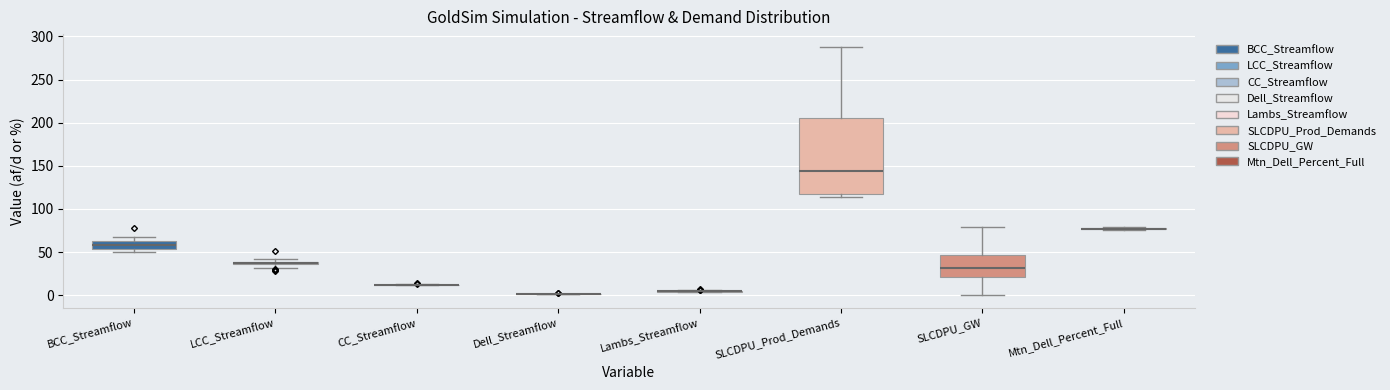

Comparing the boxes themselves (not the whiskers), which one is the tallest?

SLCDPU_Prod_Demands